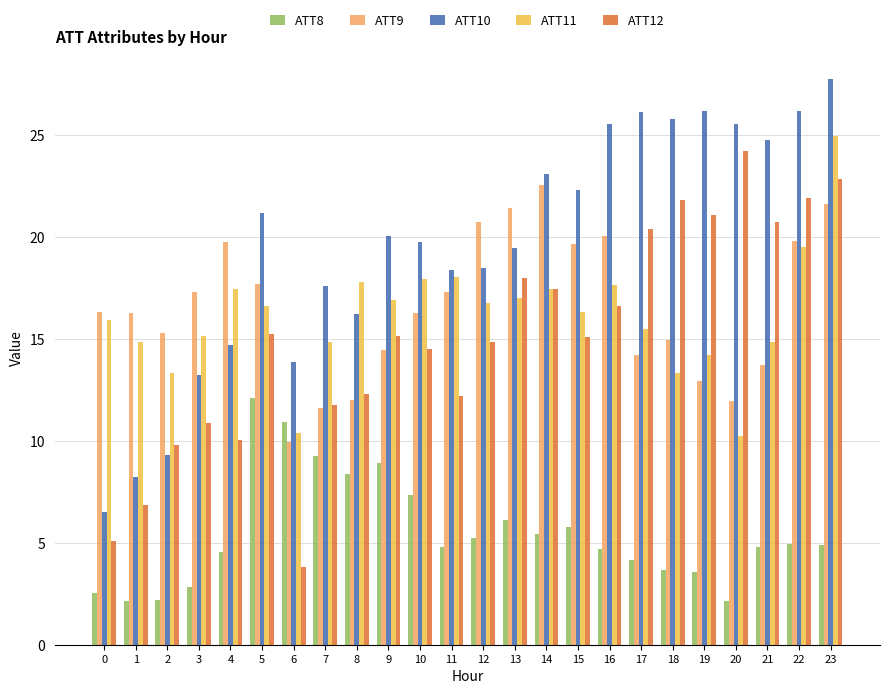

Is the value of ATT8 at 4 greater than the value of ATT12 at 13?

No